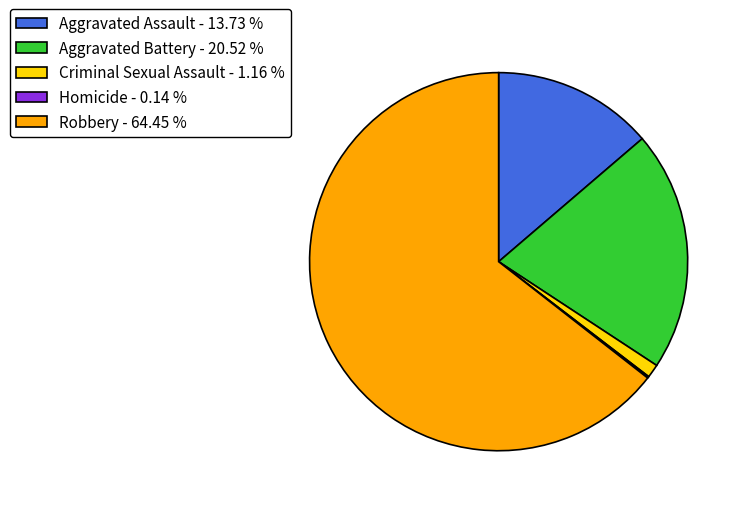

Between Aggravated Battery - 20.52 % and Robbery - 64.45 %, which is larger?

Robbery - 64.45 %